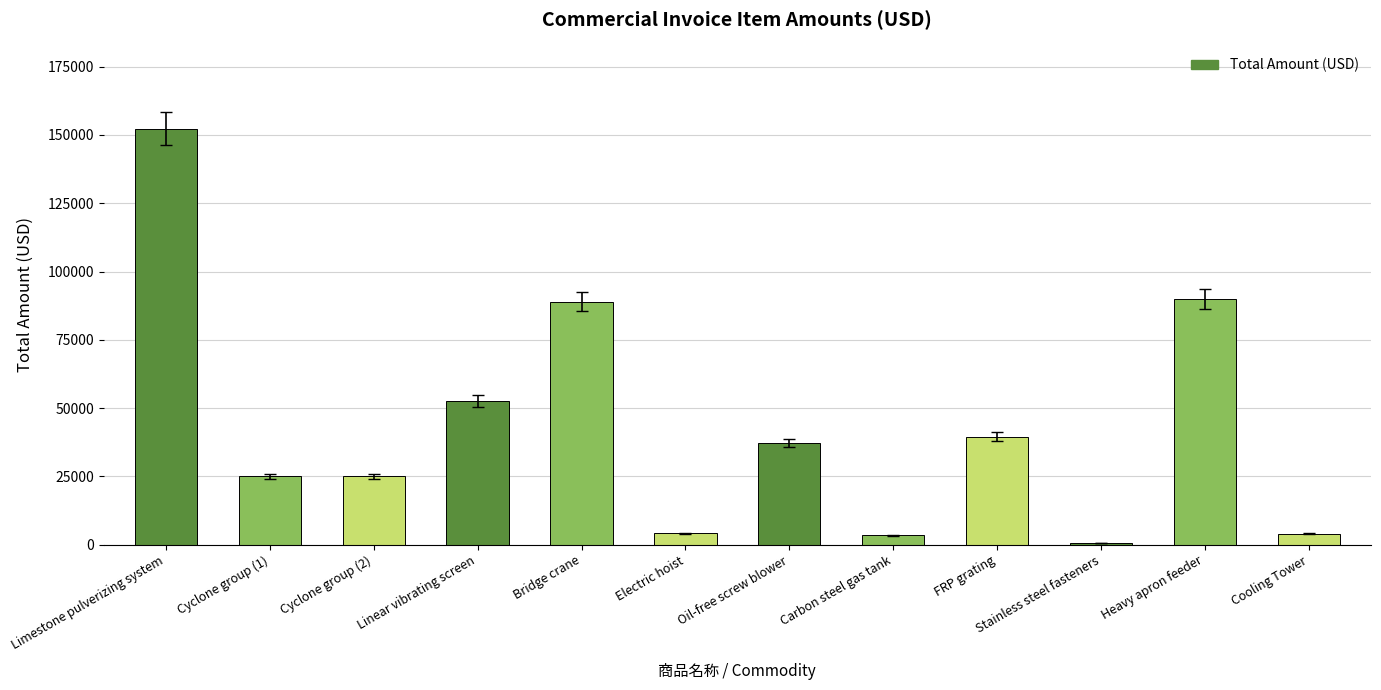

What is the sum of the values at Linear vibrating screen and Limestone pulverizing system?

204879.5